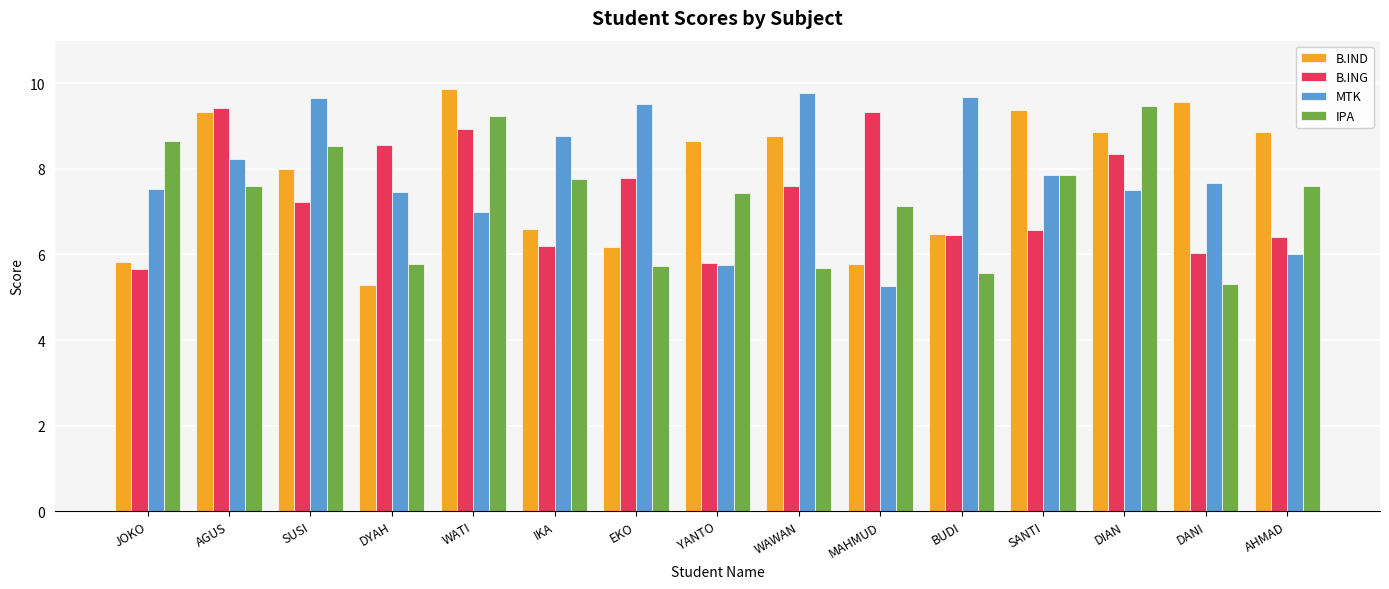

Reading left to right, list all the values displayed in this chart.

B.IND: JOKO=5.8	AGUS=9.3	SUSI=8.0	DYAH=5.3	WATI=9.9	IKA=6.6	EKO=6.2	YANTO=8.7	WAWAN=8.8	MAHMUD=5.8	BUDI=6.5	SANTI=9.4	DIAN=8.9	DANI=9.6	AHMAD=8.9
B.ING: JOKO=5.7	AGUS=9.4	SUSI=7.2	DYAH=8.6	WATI=8.9	IKA=6.2	EKO=7.8	YANTO=5.8	WAWAN=7.6	MAHMUD=9.3	BUDI=6.4	SANTI=6.6	DIAN=8.3	DANI=6.0	AHMAD=6.4
MTK: JOKO=7.5	AGUS=8.2	SUSI=9.7	DYAH=7.5	WATI=7.0	IKA=8.8	EKO=9.5	YANTO=5.8	WAWAN=9.8	MAHMUD=5.3	BUDI=9.7	SANTI=7.8	DIAN=7.5	DANI=7.7	AHMAD=6.0
IPA: JOKO=8.7	AGUS=7.6	SUSI=8.5	DYAH=5.8	WATI=9.2	IKA=7.8	EKO=5.7	YANTO=7.4	WAWAN=5.7	MAHMUD=7.1	BUDI=5.6	SANTI=7.8	DIAN=9.5	DANI=5.3	AHMAD=7.6